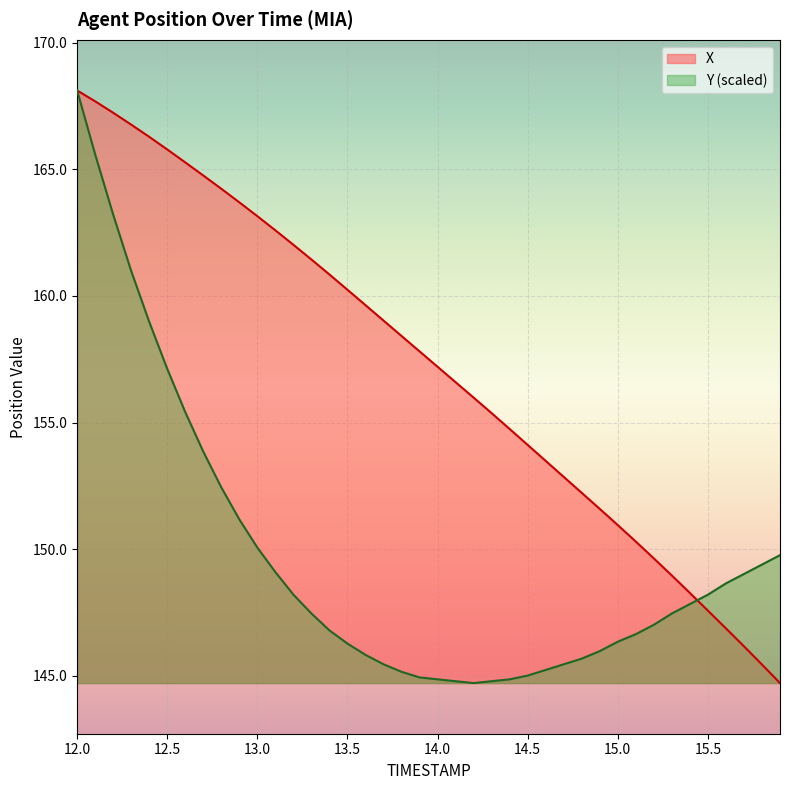

Is it true that Y equals 149.8 at 15.9?

True